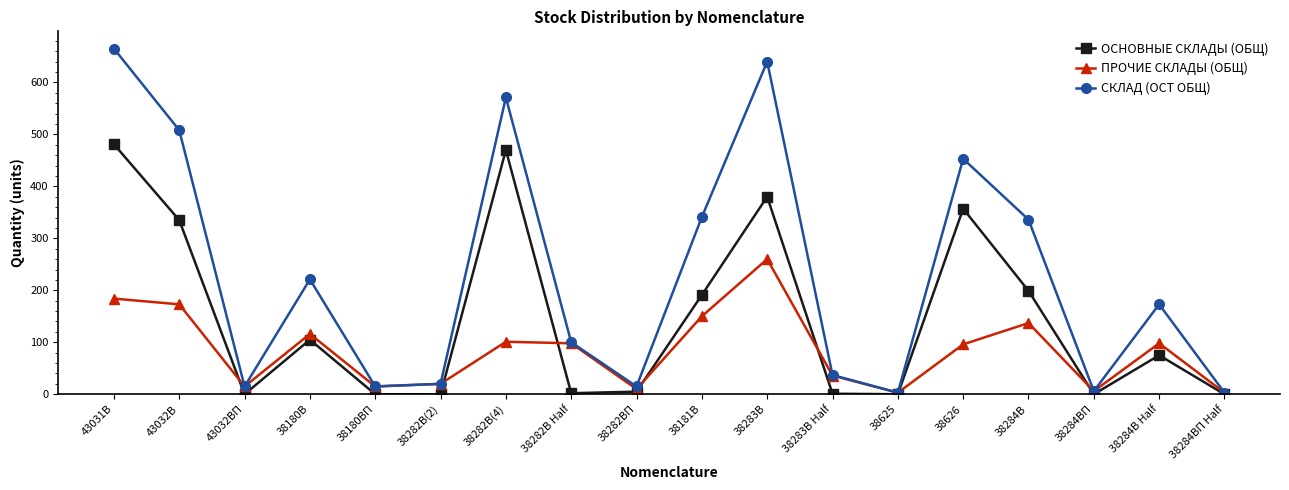

What are all the series names shown in the legend?

ОСНОВНЫЕ СКЛАДЫ (ОБЩ), ПРОЧИЕ СКЛАДЫ (ОБЩ), СКЛАД (ОСТ ОБЩ)